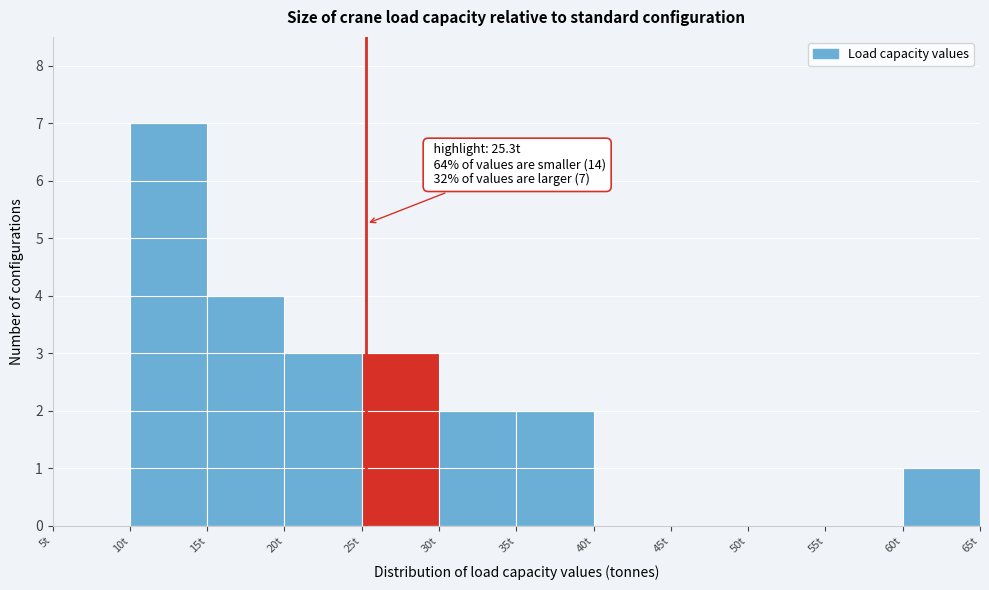

Which range on the x-axis has the tallest bar?

10 to 15